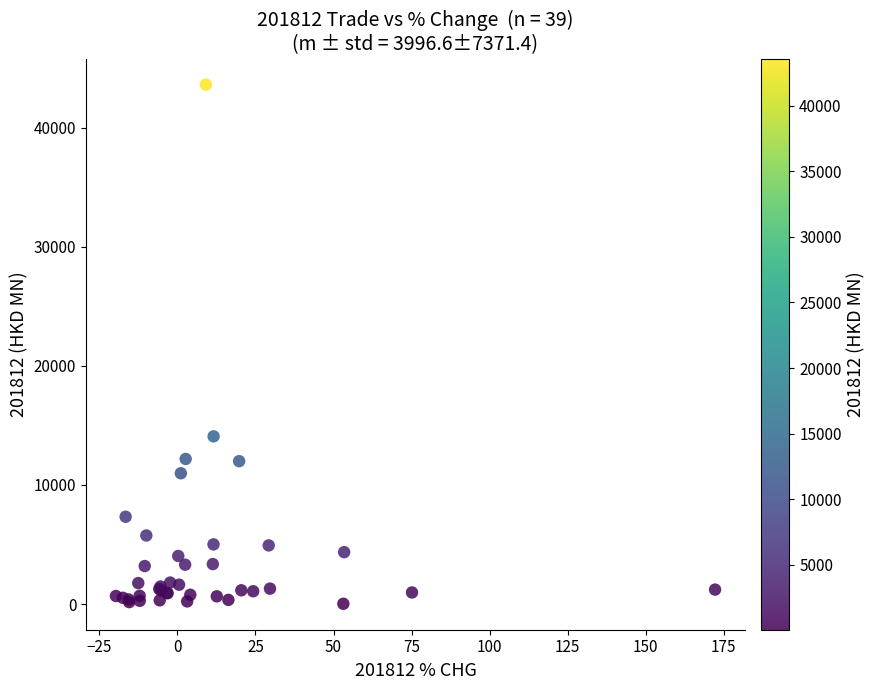

What Y value in the scatter plot is closest to 21816?

14081.5